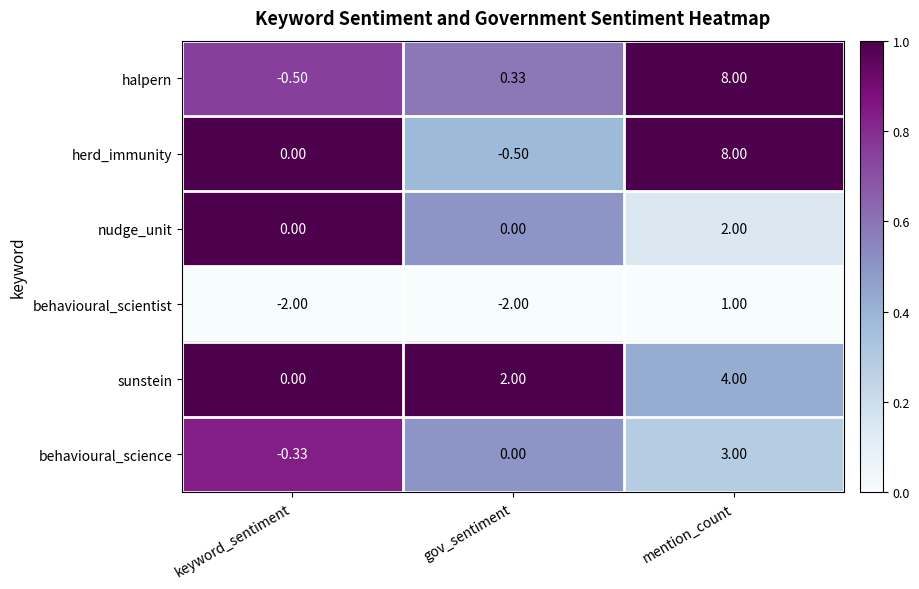

Which series changed the most between keyword_sentiment and mention_count?

halpern